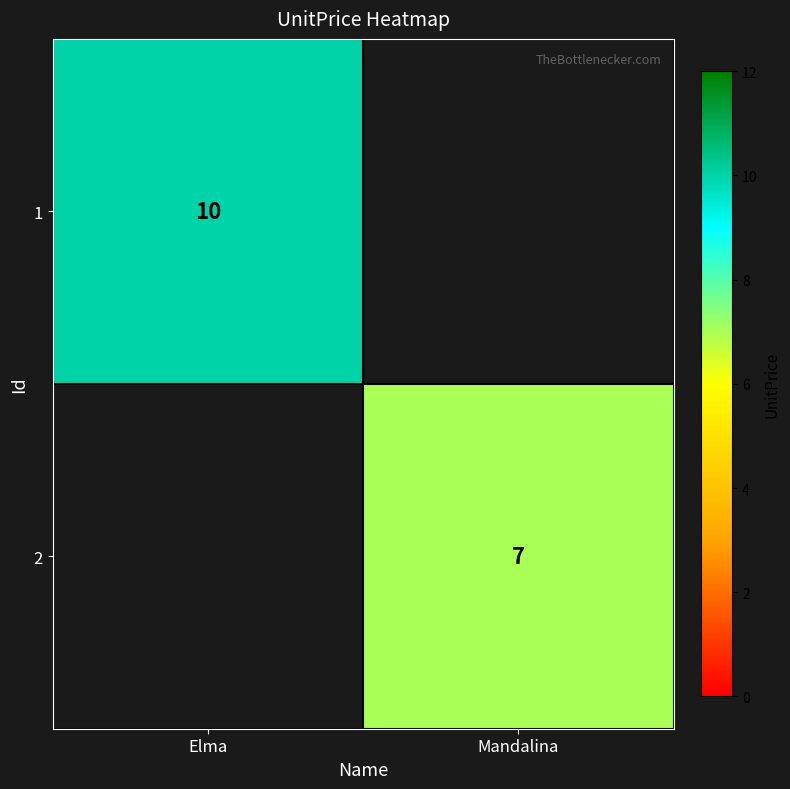

At how many categories does at least one series exceed 8?

1